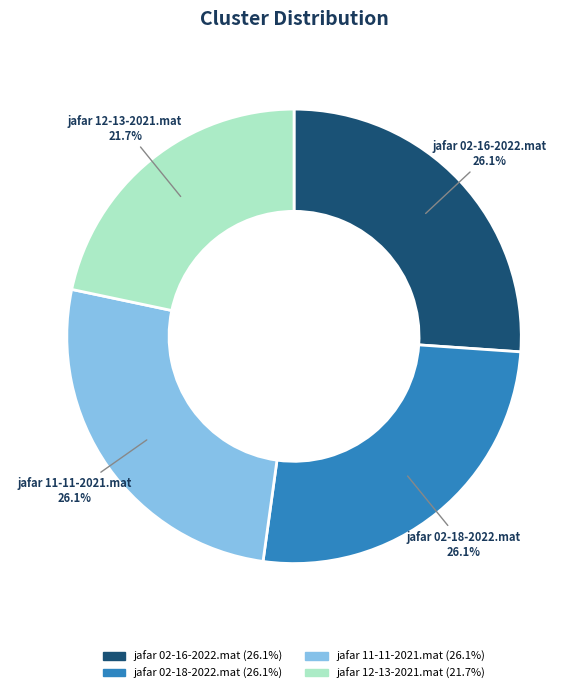

Which has a higher value, jafar 12-13-2021.mat or jafar 11-11-2021.mat?

jafar 11-11-2021.mat